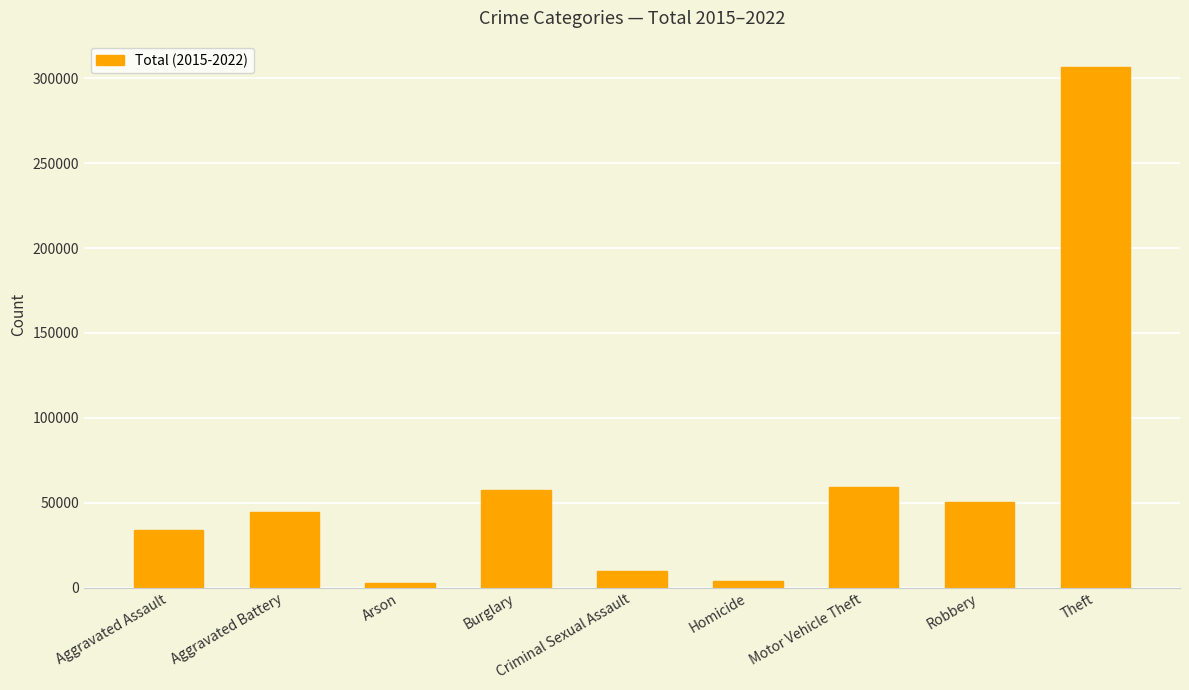

What is the change in value from Aggravated Battery to Theft?

+262486